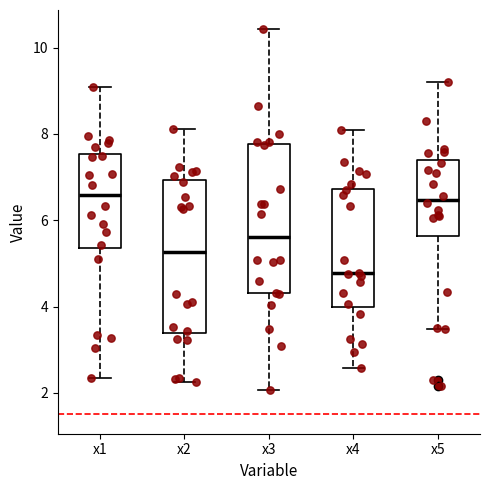

Reading left to right, transcribe this box plot: for each box, give where its median line is, the range the box spans, and where its two whiskers end, as read against the y-axis. The values are not printed on the chart, so give them approximately, as read against the axis.

x1: median 6.6, box 5.4 to 7.6, whiskers 2.4 to 9.0
x2: median 5.2, box 3.4 to 7.0, whiskers 2.2 to 8.2
x3: median 5.6, box 4.4 to 7.8, whiskers 2.0 to 10.4
x4: median 4.8, box 4.0 to 6.8, whiskers 2.6 to 8.0
x5: median 6.4, box 5.6 to 7.4, whiskers 3.4 to 9.2